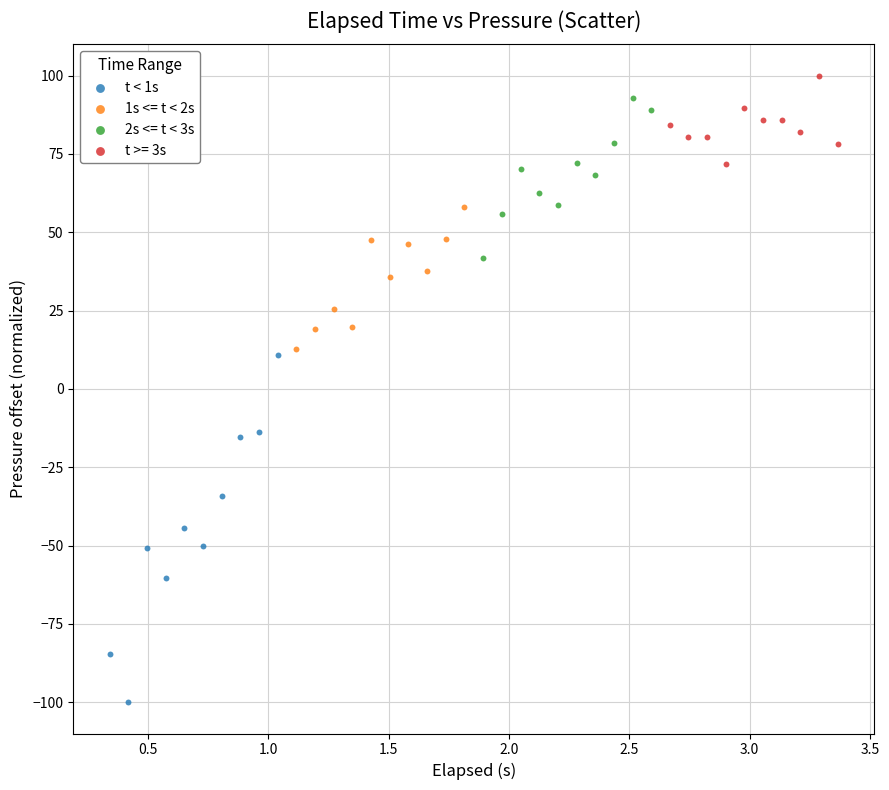

Which series reaches the minimum Y coordinate?

t < 1s